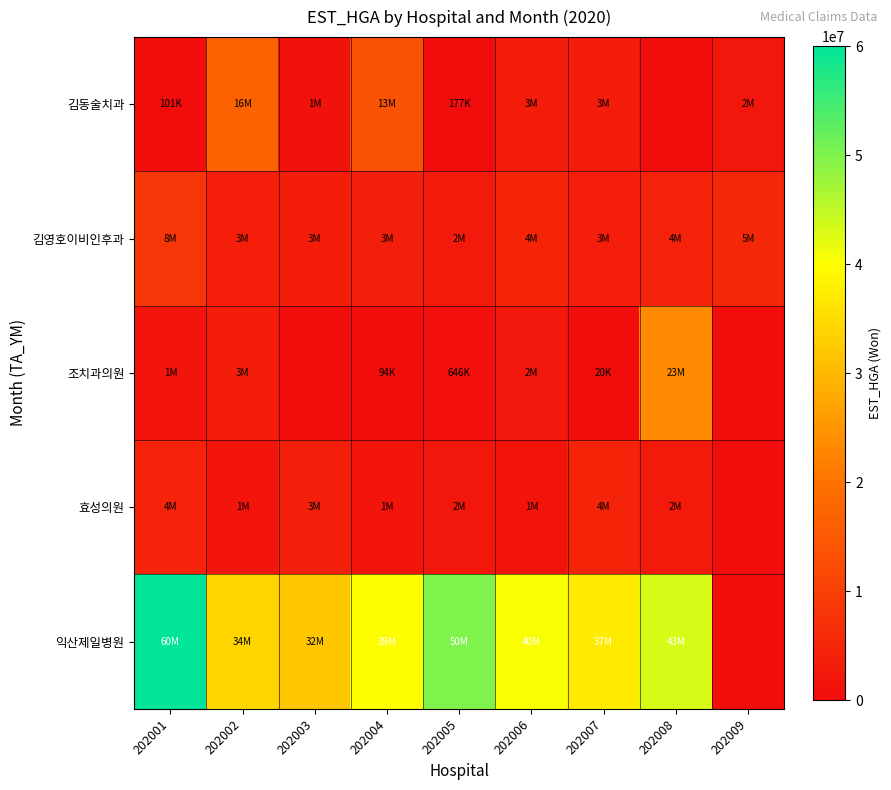

What is the total value across all series at 202003?

40327782